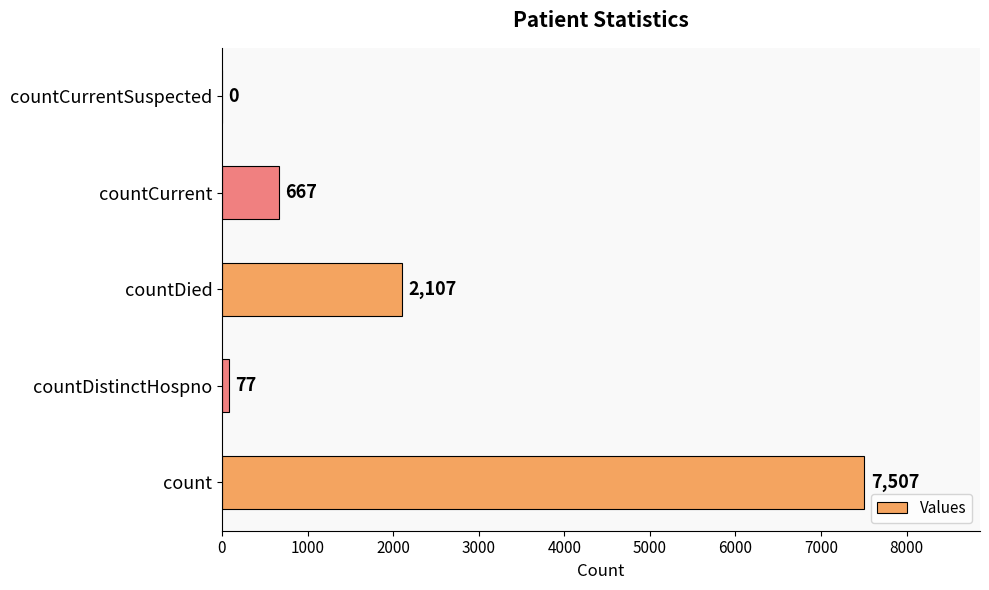

The chart shows a value of 0 at countCurrentSuspected. True or false?

True